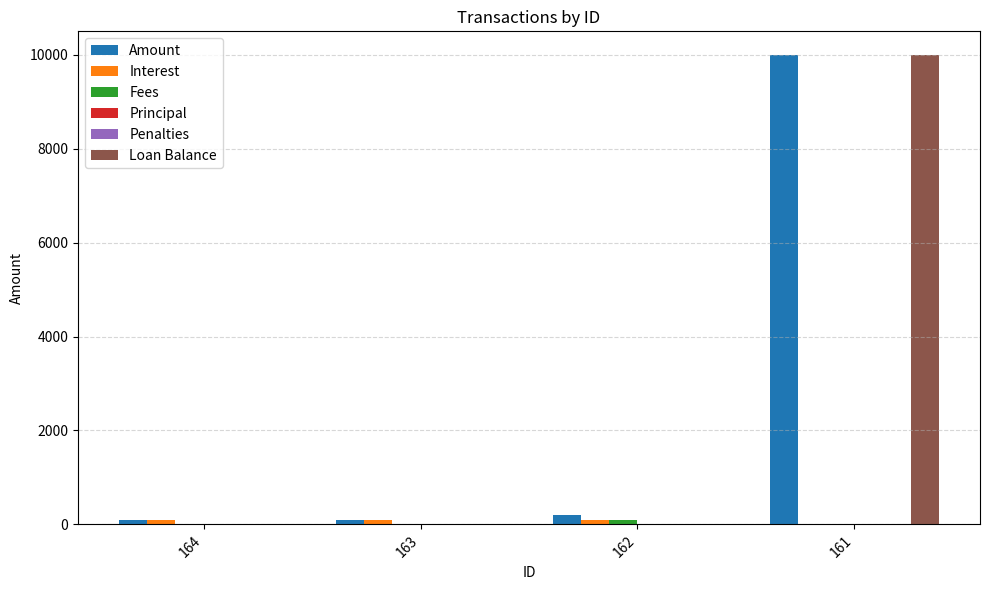

What is the spread (max minus min) of values at 161?

10000.0